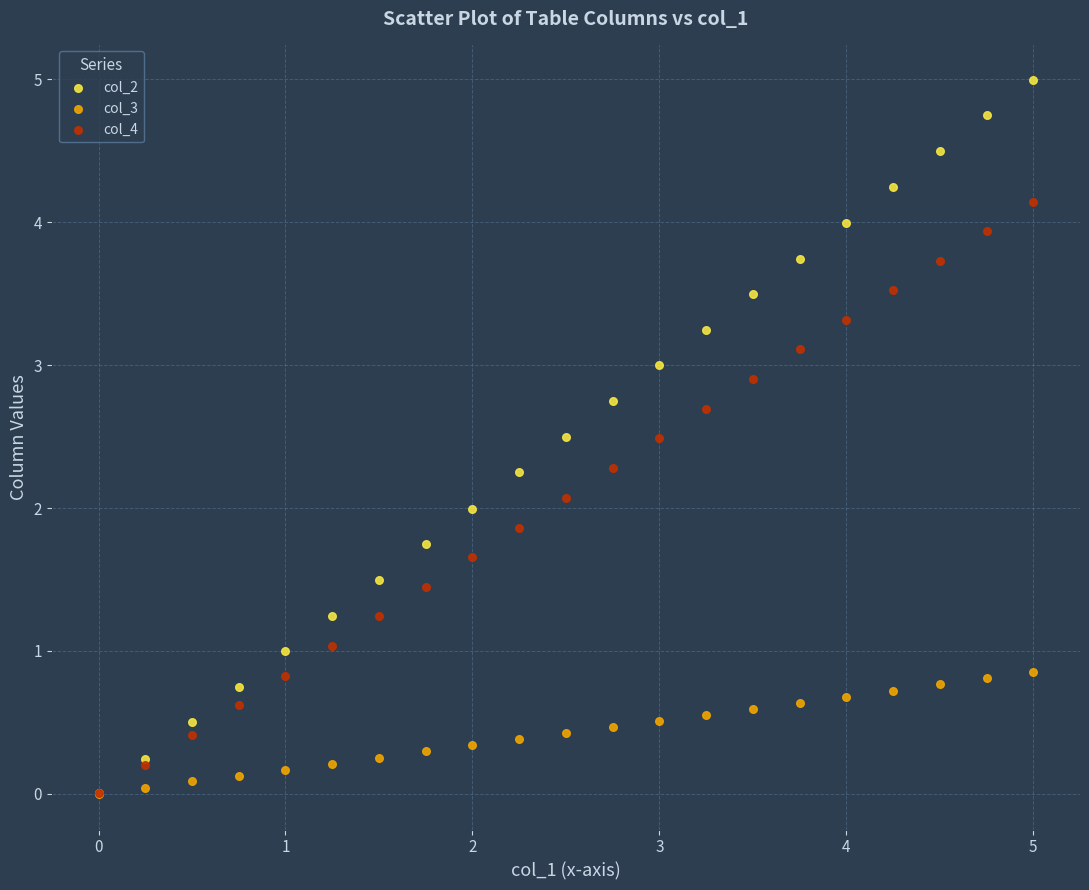

What are all the series names shown in the legend?

col_2, col_3, col_4